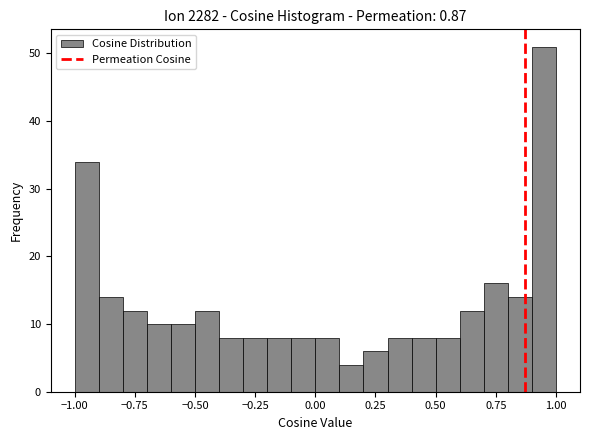

Read against the x-axis, roughly where is the centre of the tallest bar?

0.95